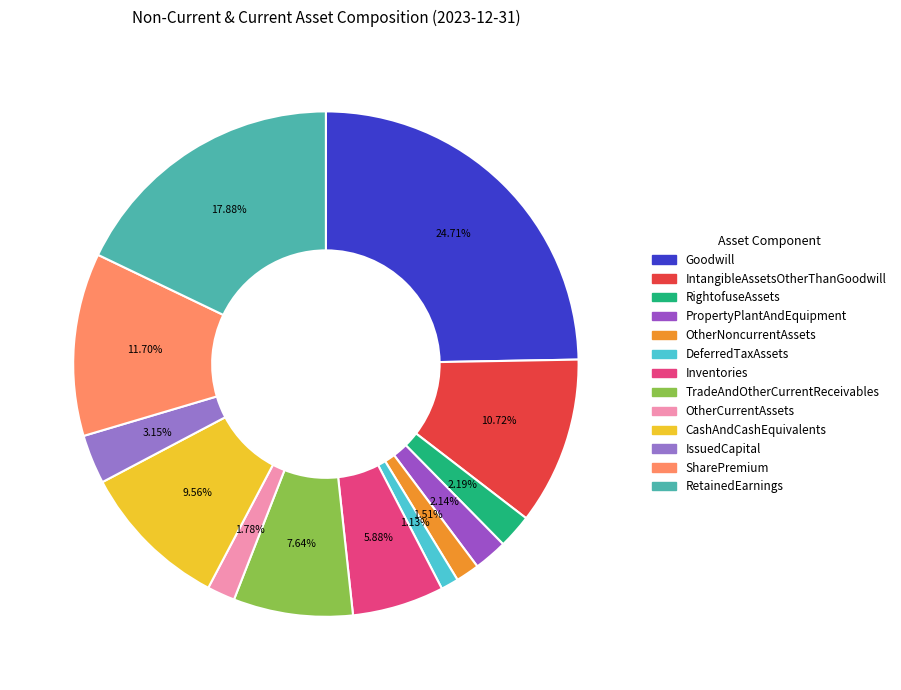

To the nearest percent, what is the average slice percentage?

8%